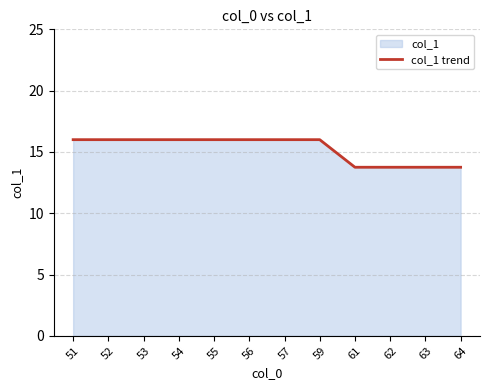

True or false: the data has more than 2 interior local peaks.

False